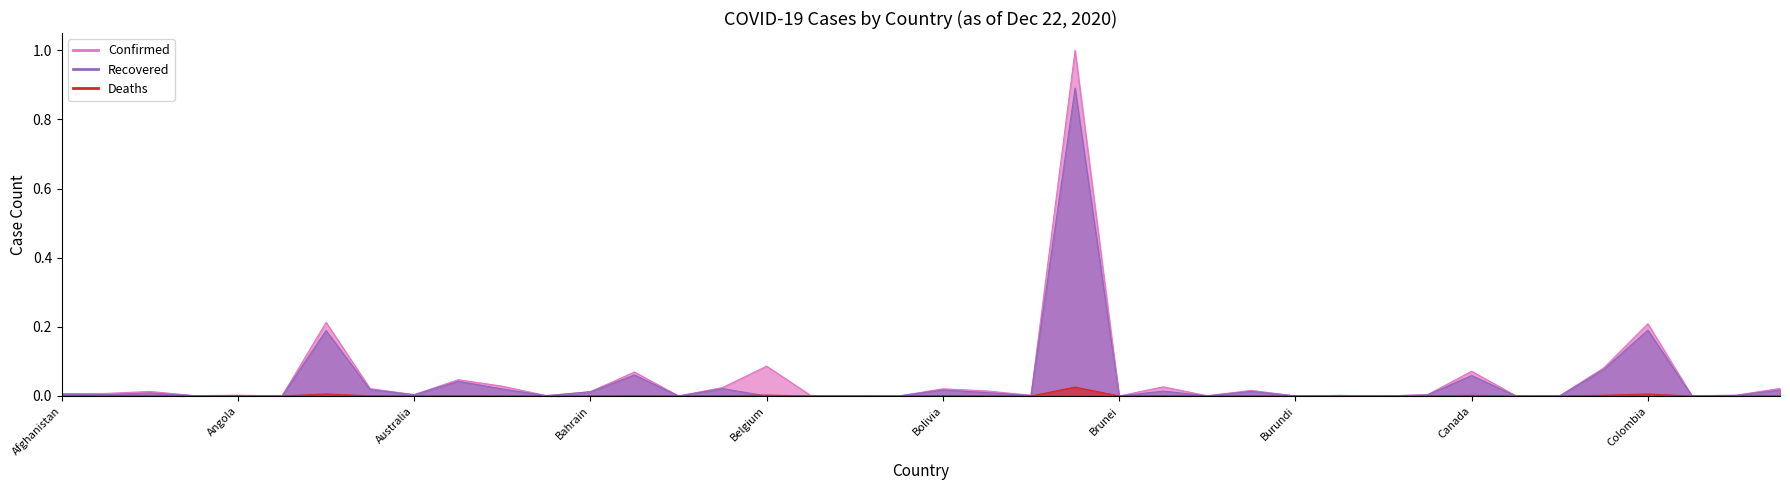

Reading right to left, transcribe all the data shown in this chart.

Confirmed: 0.0	0.0	0.0	0.2	0.1	0.0	0.0	0.1	0.0	0.0	0.0	0.0	0.0	0.0	0.0	0.0	1.0	0.0	0.0	0.0	0.0	0.0	0.0	0.1	0.0	0.0	0.1	0.0	0.0	0.0	0.0	0.0	0.0	0.2	0.0	0.0	0.0	0.0	0.0	0.0
Recovered: 0.0	0.0	0.0	0.2	0.1	0.0	0.0	0.1	0.0	0.0	0.0	0.0	0.0	0.0	0.0	0.0	0.9	0.0	0.0	0.0	0.0	0.0	0.0	0.0	0.0	0.0	0.1	0.0	0.0	0.0	0.0	0.0	0.0	0.2	0.0	0.0	0.0	0.0	0.0	0.0
Deaths: 0.0	0.0	0.0	0.0	0.0	0.0	0.0	0.0	0.0	0.0	0.0	0.0	0.0	0.0	0.0	0.0	0.0	0.0	0.0	0.0	0.0	0.0	0.0	0.0	0.0	0.0	0.0	0.0	0.0	0.0	0.0	0.0	0.0	0.0	0.0	0.0	0.0	0.0	0.0	0.0